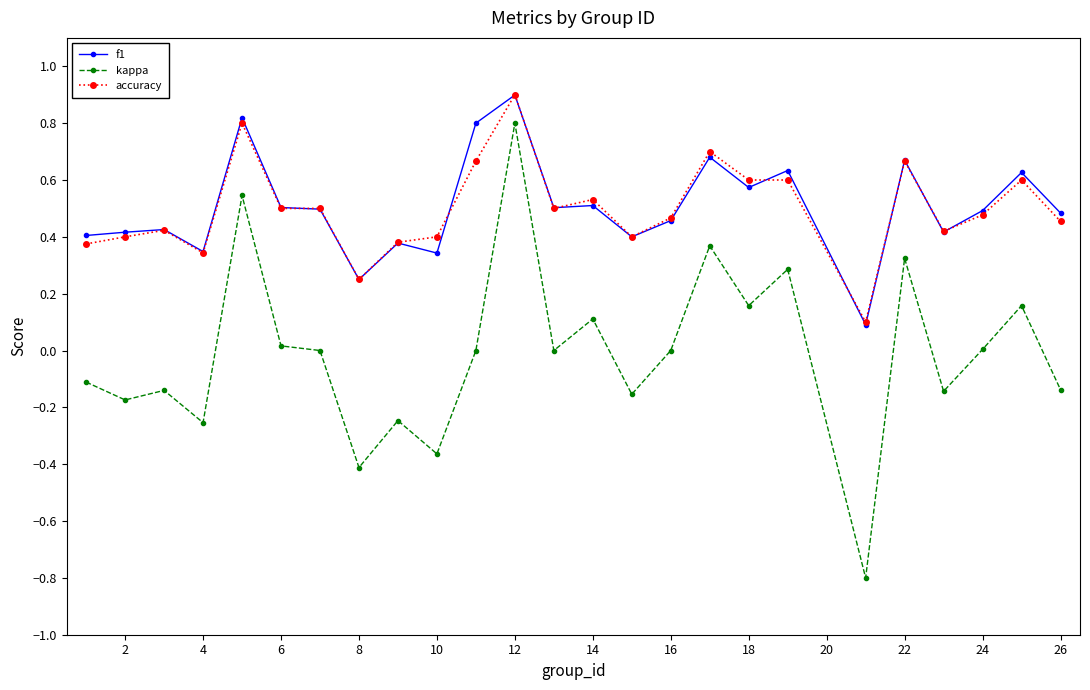

In kappa, how many points are lower than both neighbors (excluding endpoints)?

9